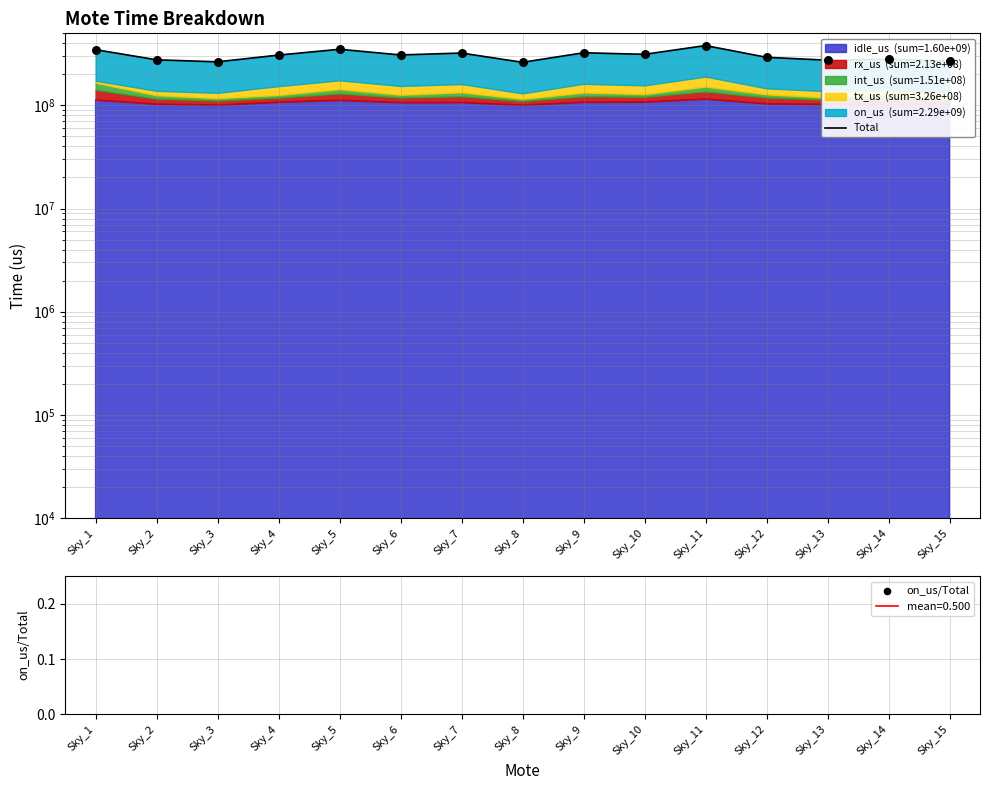

Which series has the largest total across all categories?

Total